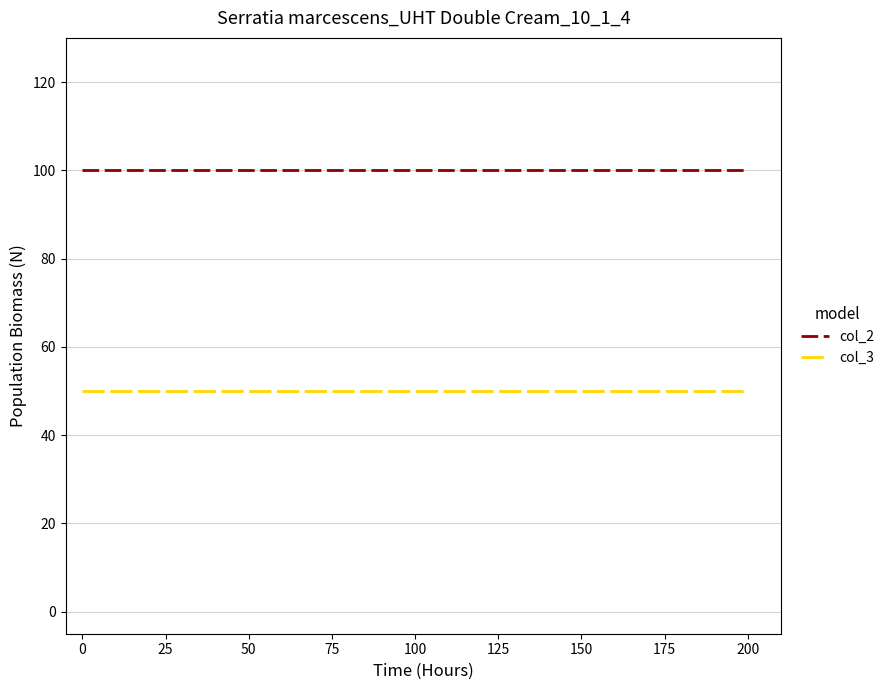

Which series has the largest total across all categories?

col_2